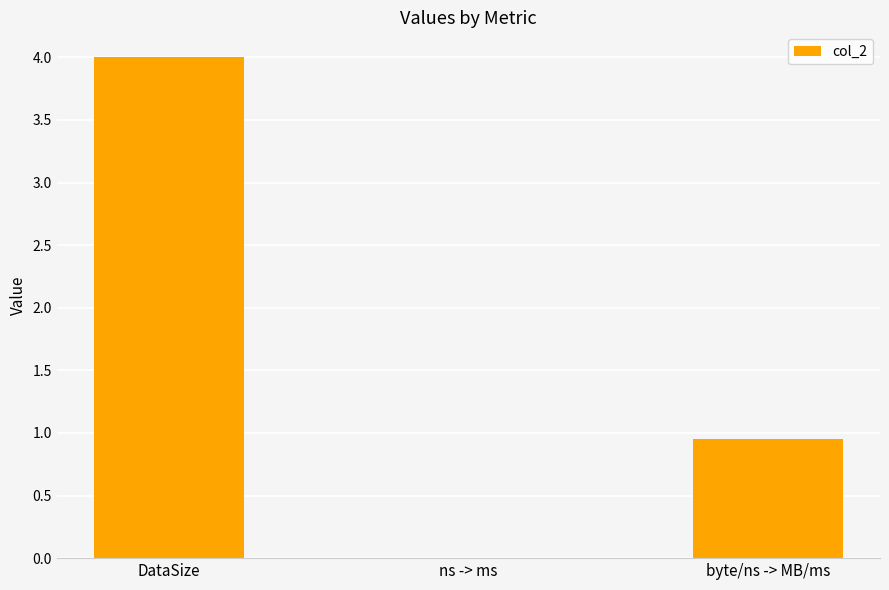

What is the maximum value shown in the chart?

4.0